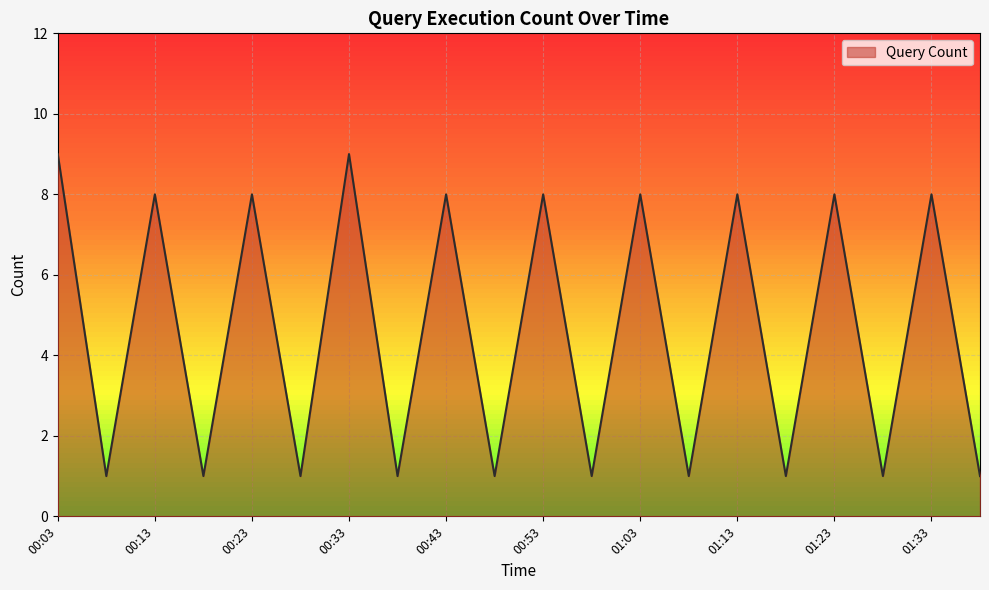

What is the difference between the maximum and minimum values?

8